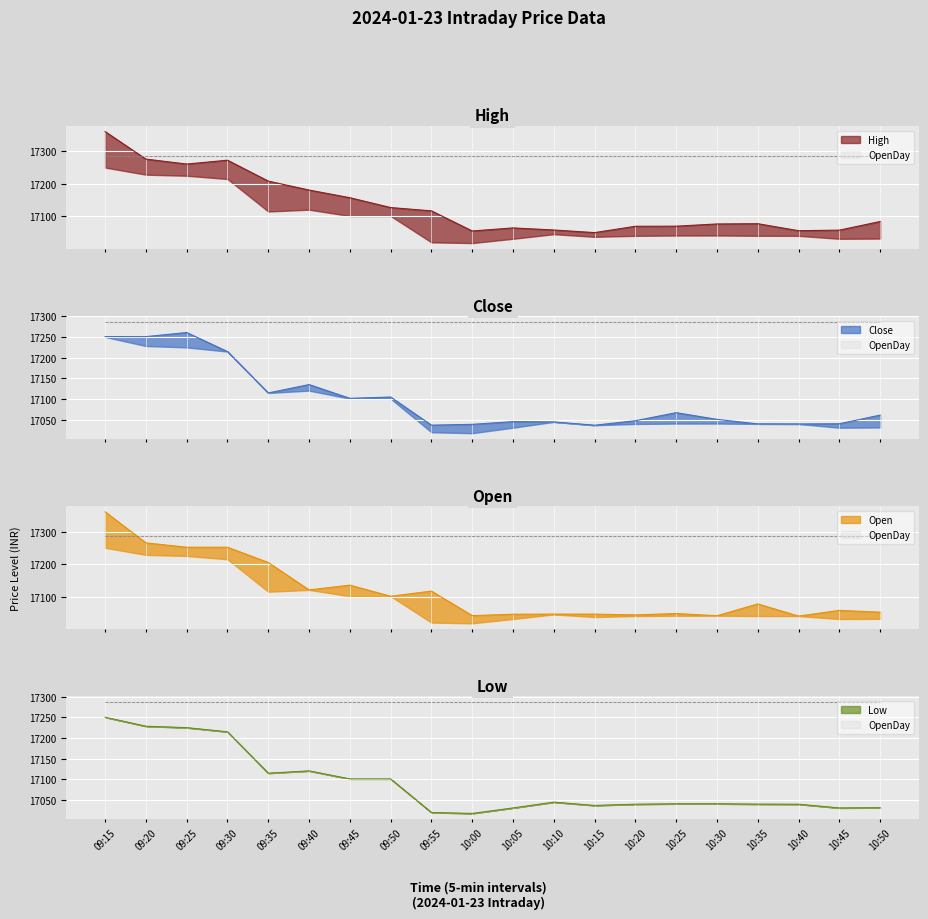

Rank the series by their average value, from highest to lowest.

High, Open, Close, Low